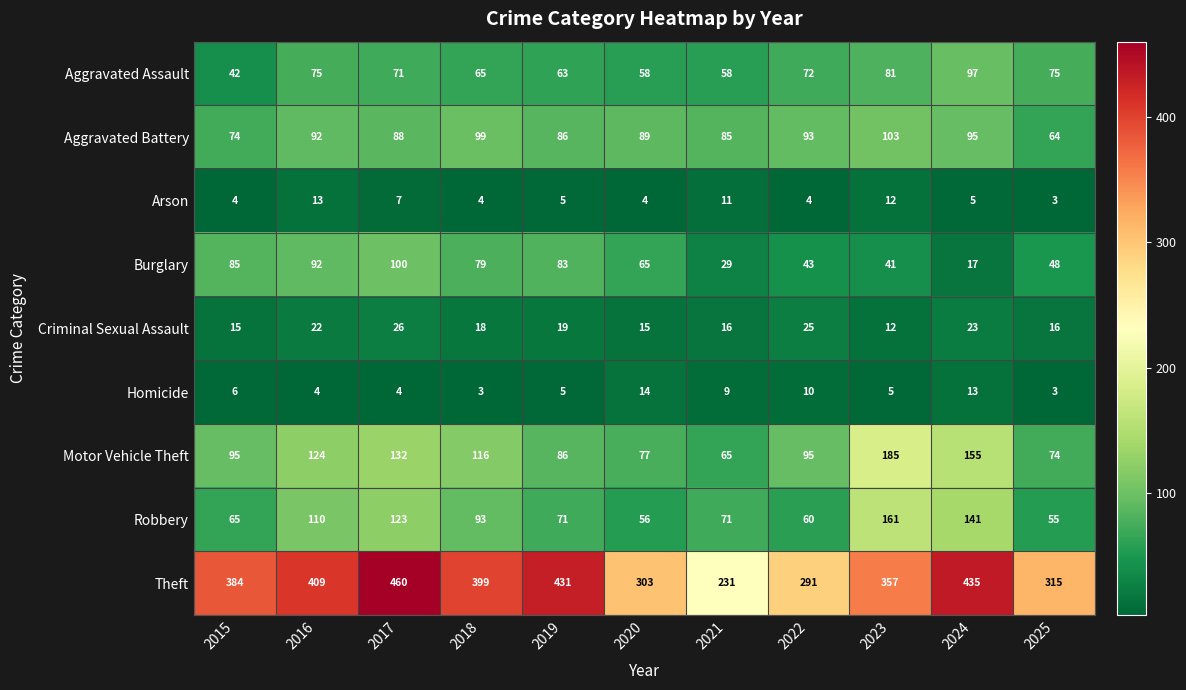

What is the minimum value shown in the chart?

3